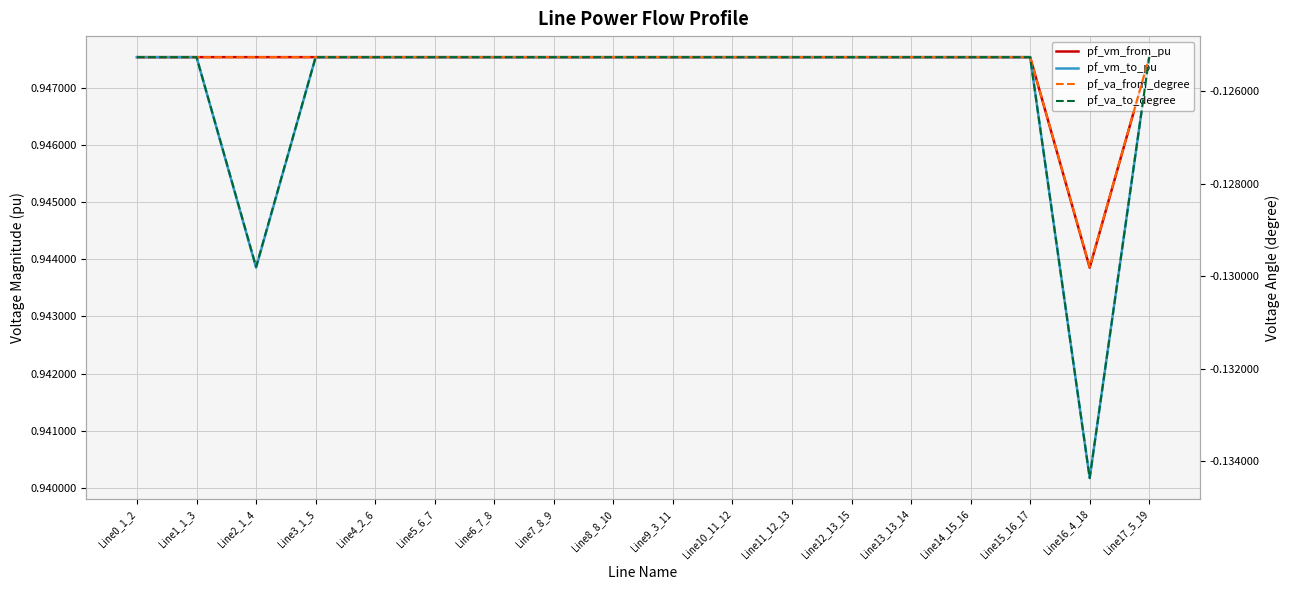

Is the value of pf_vm_to_pu at Line10_11_12 greater than the value of pf_va_to_degree at Line2_1_4?

Yes